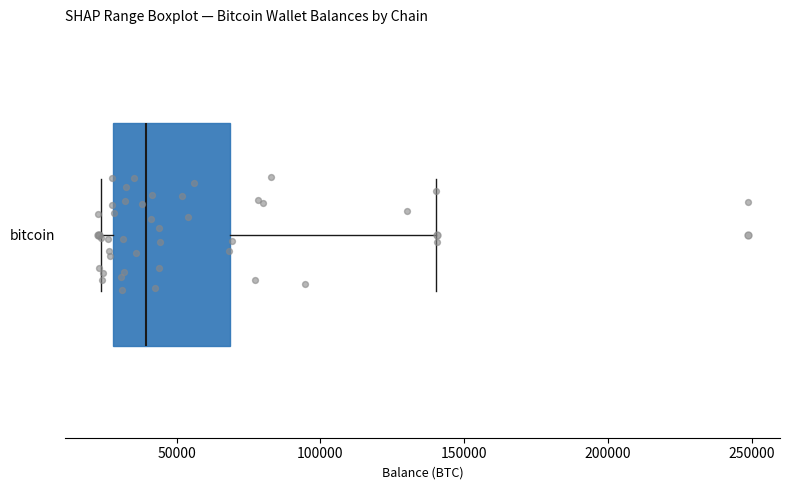

Where does the median line of the box for bitcoin sit on the x-axis? The values are not printed on the chart, so give them approximately, as read against the axis.

40000